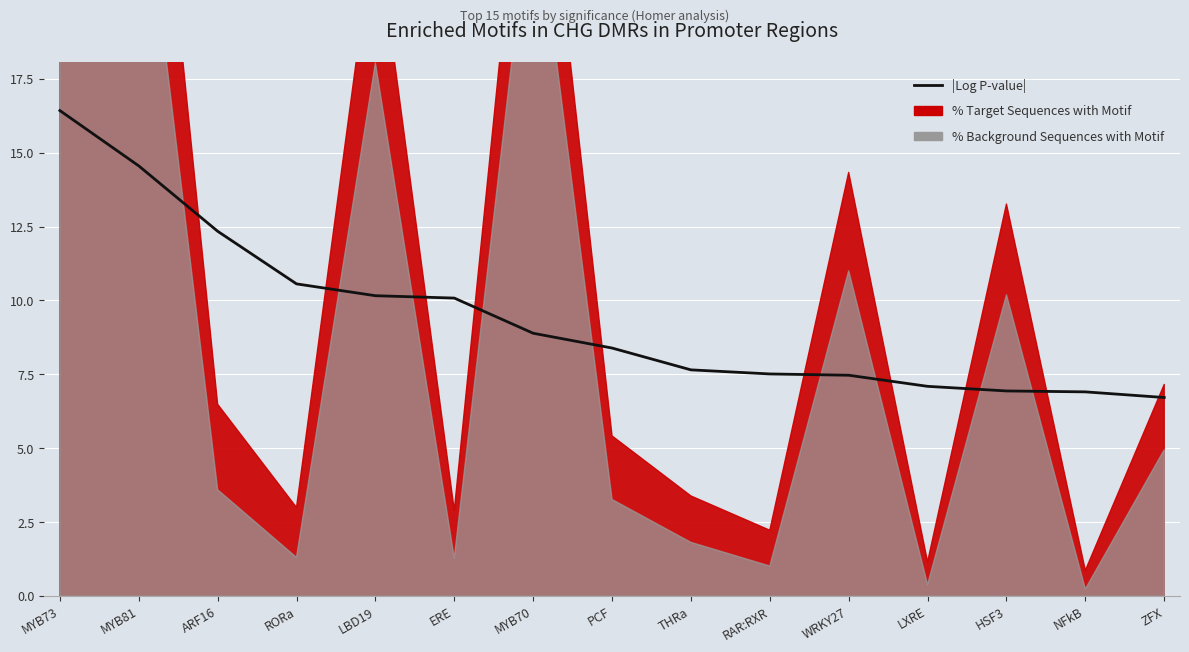

The chart shows a value of 8.9 at MYB70. True or false?

True